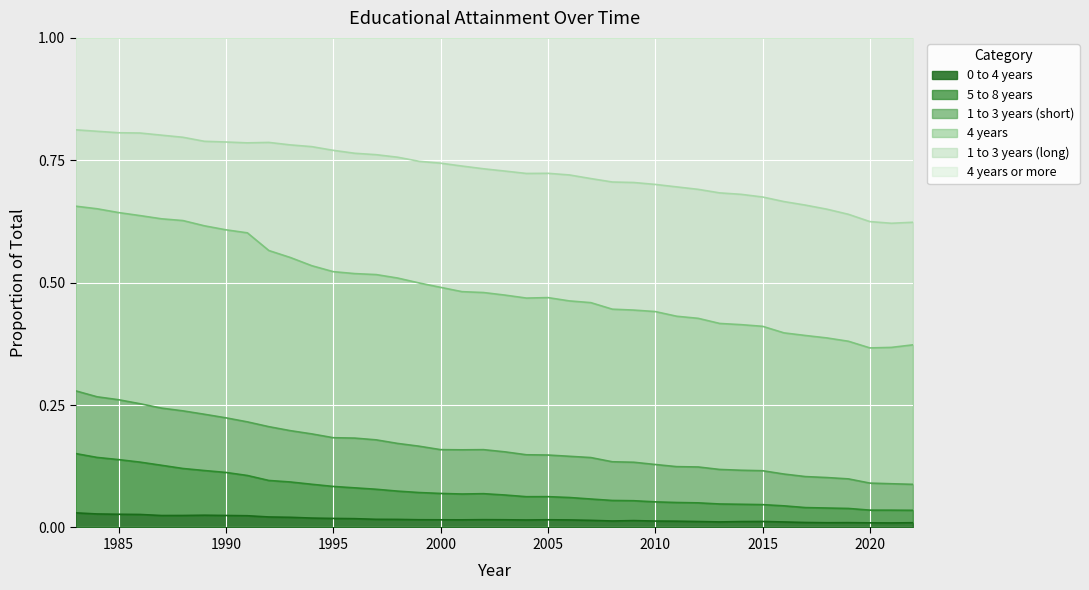

Does the chart display data point markers on the line(s)?

No